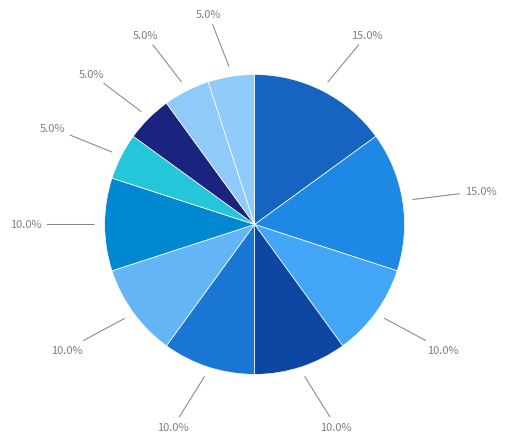

Is there a majority slice in this chart?

No